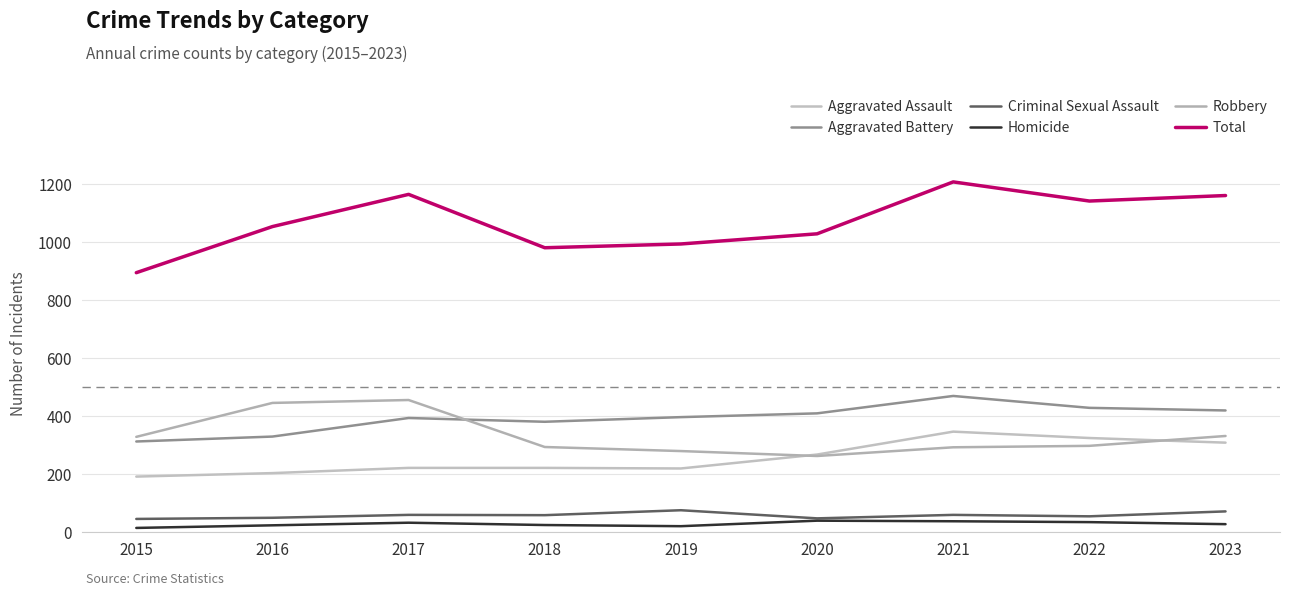

What is the value of the Criminal Sexual Assault point at the 7th from the left?

60